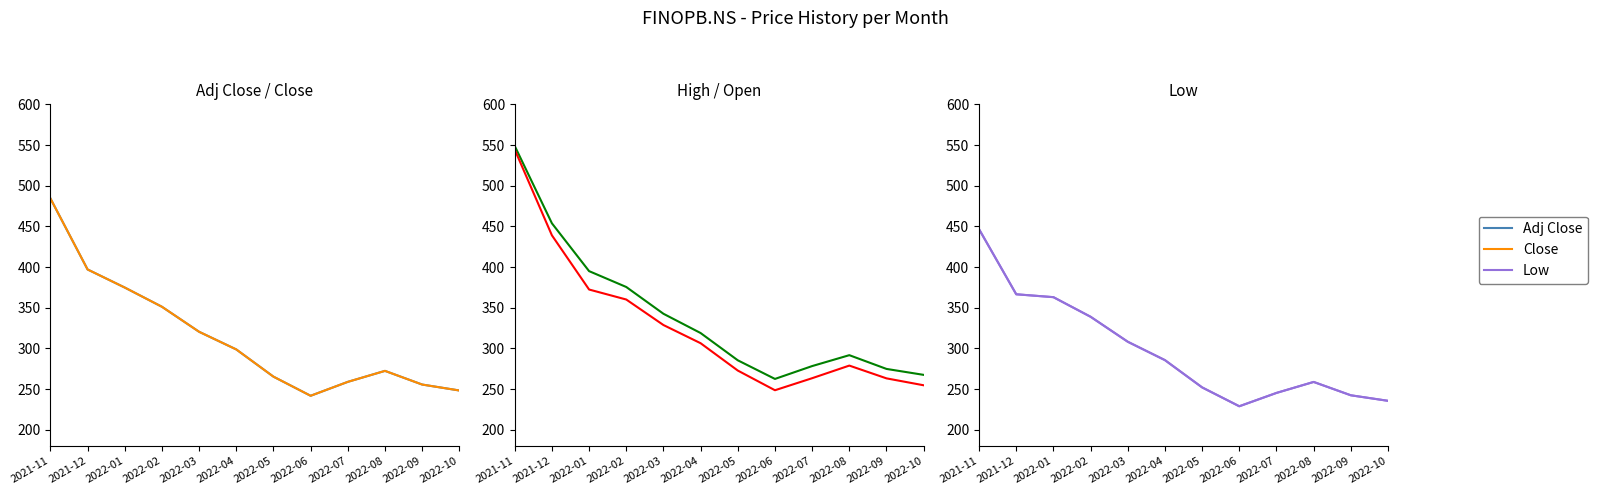

How many lines are shown in the chart?

5